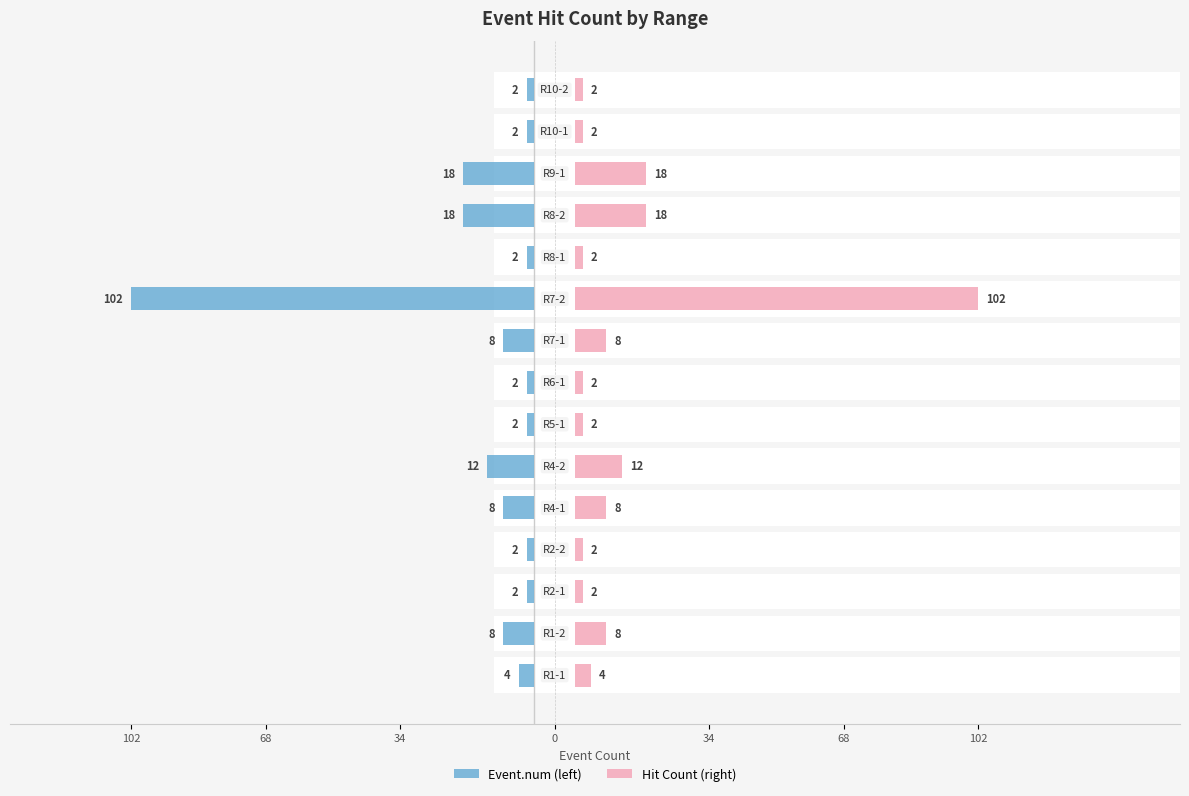

Count the number of categories in the chart.

15